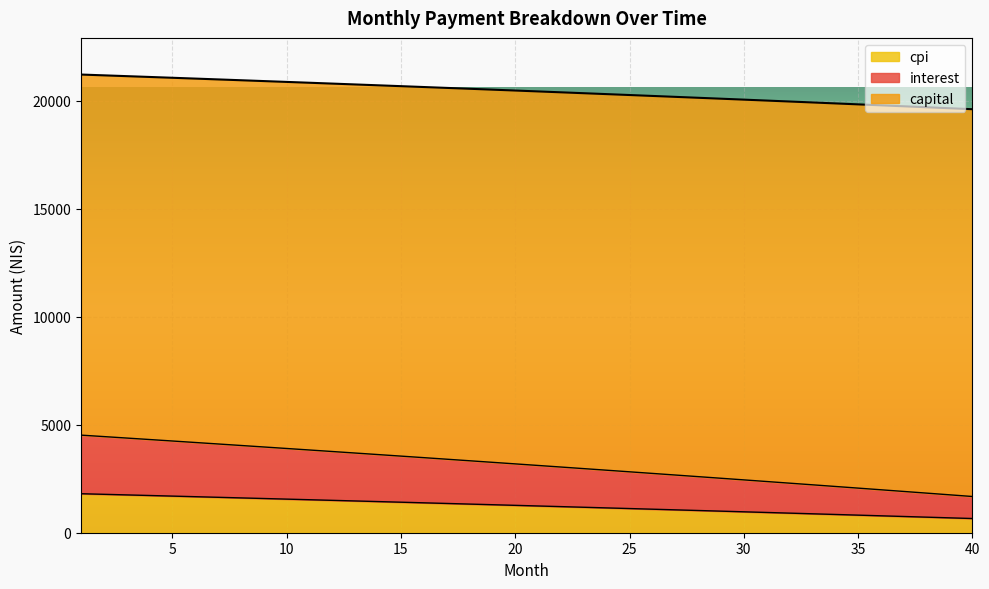

How many distinct data groups are displayed?

3